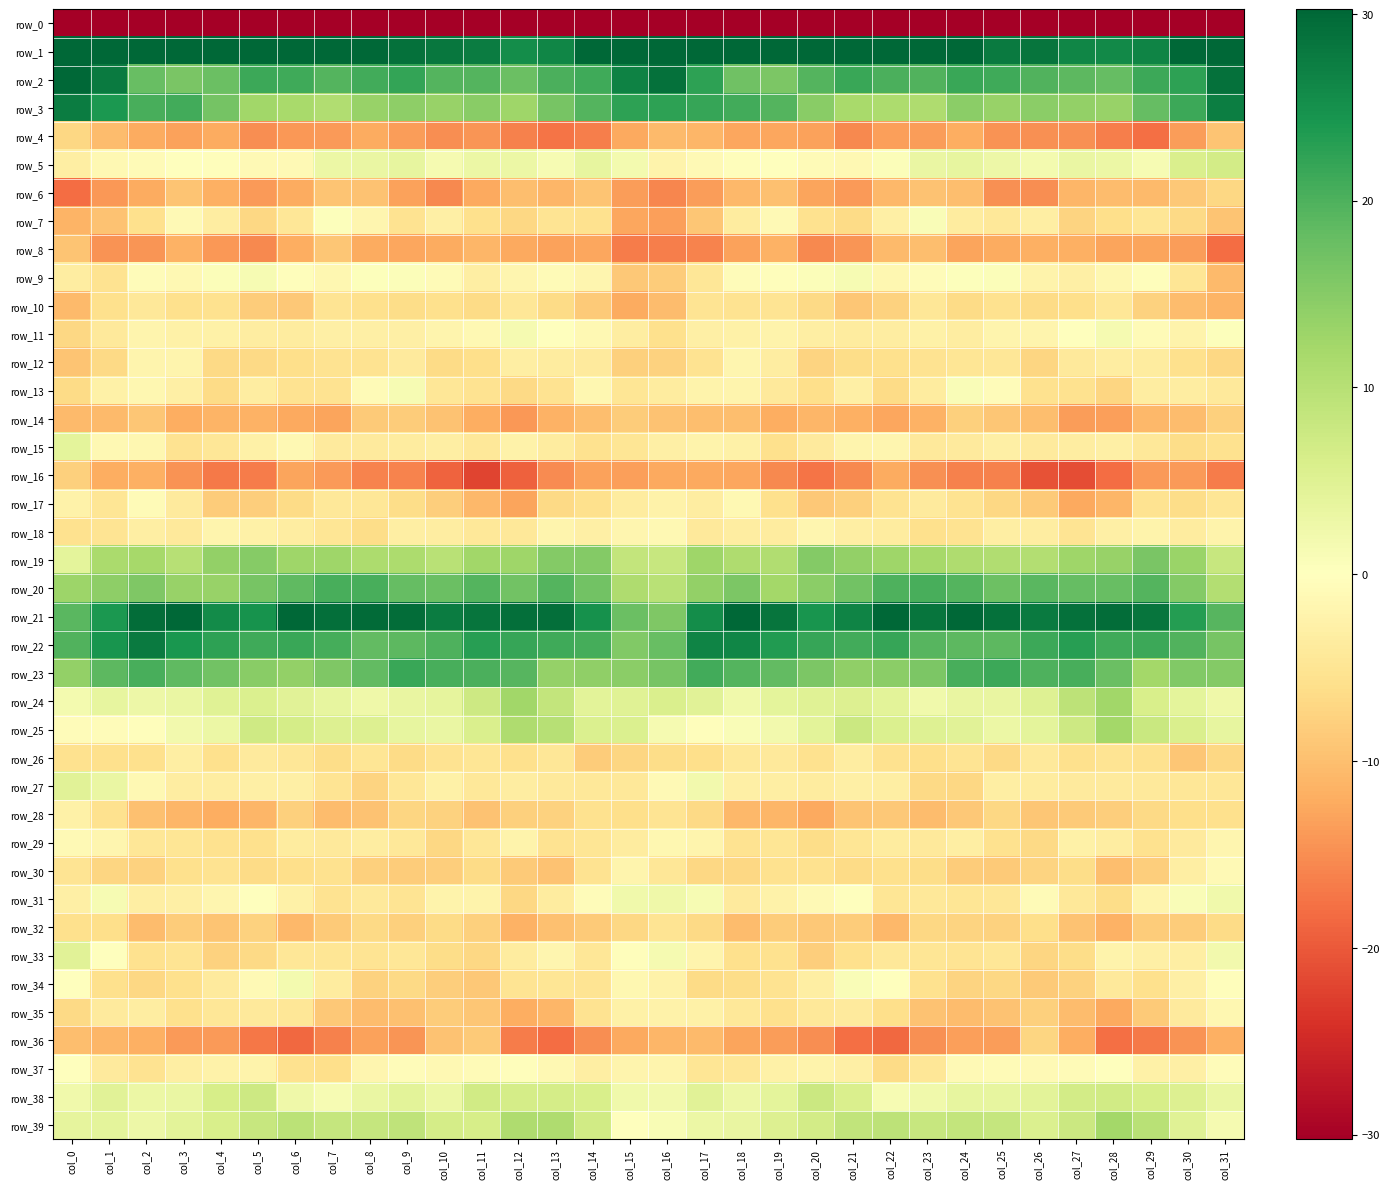

Reading left to right, transcribe all the data shown in this chart.

row_0: col_0=-253.5	col_1=-235.9	col_2=-239.4	col_3=-234.7	col_4=-234.1	col_5=-237.2	col_6=-236.9	col_7=-236.1	col_8=-235.8	col_9=-235.4	col_10=-235.0	col_11=-235.1	col_12=-233.4	col_13=-231.2	col_14=-229.7	col_15=-212.5	col_16=-215.0	col_17=-237.0	col_18=-237.3	col_19=-233.8	col_20=-235.5	col_21=-237.2	col_22=-236.8	col_23=-236.0	col_24=-235.3	col_25=-235.5	col_26=-235.1	col_27=-234.7	col_28=-231.9	col_29=-231.8	col_30=-226.1	col_31=-232.2
row_1: col_0=63.3	col_1=43.8	col_2=34.2	col_3=33.3	col_4=31.0	col_5=31.7	col_6=36.4	col_7=37.3	col_8=33.6	col_9=29.0	col_10=28.2	col_11=27.5	col_12=25.4	col_13=26.4	col_14=30.1	col_15=53.1	col_16=57.7	col_17=38.6	col_18=34.8	col_19=31.9	col_20=31.1	col_21=33.1	col_22=37.7	col_23=36.1	col_24=32.0	col_25=27.8	col_26=28.5	col_27=26.3	col_28=25.9	col_29=26.6	col_30=36.3	col_31=55.6
row_2: col_0=39.4	col_1=27.7	col_2=17.8	col_3=16.3	col_4=17.6	col_5=21.4	col_6=21.1	col_7=19.5	col_8=20.8	col_9=22.2	col_10=19.6	col_11=19.5	col_12=17.5	col_13=20.1	col_14=21.1	col_15=26.7	col_16=28.9	col_17=22.6	col_18=17.1	col_19=15.9	col_20=19.5	col_21=21.6	col_22=20.2	col_23=19.7	col_24=21.7	col_25=21.2	col_26=19.6	col_27=18.9	col_28=18.0	col_29=21.4	col_30=22.5	col_31=29.1
row_3: col_0=27.5	col_1=24.1	col_2=20.4	col_3=20.9	col_4=16.7	col_5=12.4	col_6=11.7	col_7=10.7	col_8=13.2	col_9=14.3	col_10=13.5	col_11=14.7	col_12=12.6	col_13=16.3	col_14=19.4	col_15=22.5	col_16=22.7	col_17=21.7	col_18=20.8	col_19=19.5	col_20=14.8	col_21=11.6	col_22=11.3	col_23=11.0	col_24=14.5	col_25=13.4	col_26=14.5	col_27=13.8	col_28=13.4	col_29=18.1	col_30=21.5	col_31=27.3
row_4: col_0=-7.0	col_1=-10.2	col_2=-12.1	col_3=-13.1	col_4=-12.1	col_5=-15.1	col_6=-13.9	col_7=-13.7	col_8=-12.2	col_9=-13.6	col_10=-15.1	col_11=-14.4	col_12=-16.2	col_13=-17.4	col_14=-16.4	col_15=-12.5	col_16=-10.6	col_17=-11.1	col_18=-12.5	col_19=-12.7	col_20=-13.1	col_21=-15.5	col_22=-13.5	col_23=-13.6	col_24=-11.9	col_25=-14.6	col_26=-14.8	col_27=-14.8	col_28=-16.5	col_29=-17.9	col_30=-13.7	col_31=-9.3
row_5: col_0=-3.1	col_1=-1.2	col_2=-0.8	col_3=0.1	col_4=-0.3	col_5=-1.1	col_6=-1.0	col_7=3.0	col_8=3.1	col_9=3.6	col_10=1.5	col_11=3.0	col_12=3.0	col_13=1.4	col_14=3.7	col_15=1.8	col_16=-2.2	col_17=-1.1	col_18=-0.3	col_19=0.2	col_20=-0.9	col_21=-1.4	col_22=0.5	col_23=3.2	col_24=3.7	col_25=2.7	col_26=1.8	col_27=3.1	col_28=2.9	col_29=1.2	col_30=5.7	col_31=6.8
row_6: col_0=-18.0	col_1=-14.1	col_2=-12.2	col_3=-9.4	col_4=-11.7	col_5=-13.9	col_6=-12.2	col_7=-9.3	col_8=-9.6	col_9=-13.0	col_10=-15.5	col_11=-12.4	col_12=-10.0	col_13=-11.0	col_14=-9.4	col_15=-13.6	col_16=-15.7	col_17=-13.6	col_18=-10.9	col_19=-9.8	col_20=-12.9	col_21=-13.7	col_22=-10.8	col_23=-9.5	col_24=-10.1	col_25=-14.8	col_26=-14.9	col_27=-11.0	col_28=-10.2	col_29=-10.5	col_30=-8.8	col_31=-7.1
row_7: col_0=-11.2	col_1=-9.5	col_2=-5.7	col_3=-1.1	col_4=-3.4	col_5=-7.1	col_6=-4.5	col_7=0.4	col_8=-1.7	col_9=-5.3	col_10=-3.0	col_11=-5.7	col_12=-7.0	col_13=-5.2	col_14=-5.5	col_15=-12.7	col_16=-13.4	col_17=-9.1	col_18=-3.7	col_19=-1.2	col_20=-5.5	col_21=-6.6	col_22=-2.9	col_23=0.8	col_24=-3.8	col_25=-4.5	col_26=-3.3	col_27=-7.4	col_28=-6.0	col_29=-4.8	col_30=-6.7	col_31=-9.3
row_8: col_0=-9.4	col_1=-14.4	col_2=-14.2	col_3=-11.4	col_4=-14.0	col_5=-15.4	col_6=-11.9	col_7=-9.2	col_8=-12.2	col_9=-12.6	col_10=-12.3	col_11=-11.0	col_12=-12.3	col_13=-13.2	col_14=-12.7	col_15=-16.6	col_16=-16.5	col_17=-16.0	col_18=-13.0	col_19=-11.6	col_20=-15.6	col_21=-14.3	col_22=-10.4	col_23=-10.0	col_24=-13.0	col_25=-12.2	col_26=-11.6	col_27=-11.6	col_28=-12.8	col_29=-12.9	col_30=-13.6	col_31=-18.2
row_9: col_0=-3.5	col_1=-5.2	col_2=-0.7	col_3=-1.2	col_4=0.5	col_5=1.3	col_6=-0.4	col_7=-1.5	col_8=0.4	col_9=0.5	col_10=-0.9	col_11=-3.3	col_12=-1.8	col_13=-0.8	col_14=-1.8	col_15=-9.0	col_16=-8.5	col_17=-4.5	col_18=-0.6	col_19=-0.4	col_20=0.5	col_21=1.2	col_22=-1.5	col_23=-0.7	col_24=0.4	col_25=0.6	col_26=-2.2	col_27=-3.0	col_28=-1.5	col_29=-0.5	col_30=-4.8	col_31=-10.6
row_10: col_0=-10.5	col_1=-5.7	col_2=-4.5	col_3=-5.8	col_4=-5.5	col_5=-8.3	col_6=-8.9	col_7=-5.2	col_8=-5.9	col_9=-6.2	col_10=-5.7	col_11=-6.5	col_12=-4.6	col_13=-6.5	col_14=-8.7	col_15=-12.1	col_16=-10.4	col_17=-5.0	col_18=-5.4	col_19=-5.2	col_20=-6.8	col_21=-9.1	col_22=-7.6	col_23=-4.7	col_24=-6.6	col_25=-5.5	col_26=-6.4	col_27=-6.0	col_28=-4.7	col_29=-7.7	col_30=-10.3	col_31=-11.3
row_11: col_0=-6.9	col_1=-4.1	col_2=-1.9	col_3=-2.7	col_4=-2.7	col_5=-3.3	col_6=-3.7	col_7=-2.8	col_8=-3.0	col_9=-2.9	col_10=-1.9	col_11=-1.3	col_12=1.5	col_13=0.1	col_14=-1.3	col_15=-3.4	col_16=-5.9	col_17=-2.9	col_18=-2.8	col_19=-2.3	col_20=-3.1	col_21=-3.6	col_22=-3.4	col_23=-2.6	col_24=-3.4	col_25=-2.1	col_26=-2.1	col_27=-0.2	col_28=1.6	col_29=-0.9	col_30=-2.1	col_31=0.3
row_12: col_0=-9.4	col_1=-6.7	col_2=-2.1	col_3=-2.0	col_4=-6.8	col_5=-6.6	col_6=-6.1	col_7=-5.2	col_8=-5.3	col_9=-3.9	col_10=-6.6	col_11=-6.1	col_12=-3.2	col_13=-3.6	col_14=-3.9	col_15=-7.9	col_16=-7.7	col_17=-5.2	col_18=-1.7	col_19=-3.5	col_20=-7.4	col_21=-6.3	col_22=-5.9	col_23=-5.2	col_24=-4.7	col_25=-4.6	col_26=-7.3	col_27=-4.2	col_28=-3.3	col_29=-3.7	col_30=-5.8	col_31=-6.9
row_13: col_0=-6.4	col_1=-2.8	col_2=-1.6	col_3=-2.9	col_4=-6.5	col_5=-3.5	col_6=-5.3	col_7=-5.4	col_8=-0.8	col_9=1.2	col_10=-4.7	col_11=-5.4	col_12=-6.8	col_13=-5.4	col_14=-1.5	col_15=-4.9	col_16=-3.7	col_17=-2.3	col_18=-2.0	col_19=-4.2	col_20=-6.0	col_21=-3.0	col_22=-6.5	col_23=-3.8	col_24=0.8	col_25=-0.7	col_26=-5.6	col_27=-5.5	col_28=-7.1	col_29=-3.5	col_30=-3.3	col_31=-4.2
row_14: col_0=-10.4	col_1=-10.5	col_2=-9.0	col_3=-11.9	col_4=-11.1	col_5=-11.6	col_6=-12.4	col_7=-12.8	col_8=-8.7	col_9=-8.3	col_10=-9.7	col_11=-12.0	col_12=-14.2	col_13=-11.4	col_14=-9.9	col_15=-8.4	col_16=-9.6	col_17=-10.0	col_18=-10.0	col_19=-11.9	col_20=-11.0	col_21=-11.8	col_22=-12.6	col_23=-11.4	col_24=-7.8	col_25=-9.0	col_26=-9.9	col_27=-13.5	col_28=-13.4	col_29=-10.9	col_30=-10.3	col_31=-8.0
row_15: col_0=4.2	col_1=-1.3	col_2=-1.4	col_3=-5.4	col_4=-4.7	col_5=-2.8	col_6=-1.4	col_7=-3.8	col_8=-4.0	col_9=-3.8	col_10=-3.3	col_11=-4.4	col_12=-2.6	col_13=-3.6	col_14=-5.6	col_15=-4.9	col_16=-3.0	col_17=-2.1	col_18=-2.6	col_19=-5.8	col_20=-3.8	col_21=-2.0	col_22=-1.8	col_23=-4.2	col_24=-4.0	col_25=-3.1	col_26=-3.9	col_27=-3.5	col_28=-3.0	col_29=-4.4	col_30=-6.3	col_31=-5.6
row_16: col_0=-8.0	col_1=-12.0	col_2=-11.6	col_3=-14.5	col_4=-16.8	col_5=-16.6	col_6=-12.8	col_7=-13.7	col_8=-16.0	col_9=-16.0	col_10=-19.0	col_11=-22.2	col_12=-19.1	col_13=-15.2	col_14=-13.1	col_15=-13.3	col_16=-12.5	col_17=-12.4	col_18=-12.6	col_19=-15.5	col_20=-17.3	col_21=-15.5	col_22=-12.1	col_23=-14.7	col_24=-16.2	col_25=-16.2	col_26=-20.7	col_27=-21.1	col_28=-18.2	col_29=-13.8	col_30=-13.8	col_31=-16.8
row_17: col_0=-2.6	col_1=-4.9	col_2=-0.8	col_3=-3.8	col_4=-8.4	col_5=-8.2	col_6=-6.5	col_7=-4.4	col_8=-4.6	col_9=-6.3	col_10=-8.1	col_11=-10.7	col_12=-12.9	col_13=-6.7	col_14=-5.8	col_15=-3.6	col_16=-2.5	col_17=-3.5	col_18=-1.3	col_19=-5.7	col_20=-9.0	col_21=-7.9	col_22=-5.3	col_23=-4.0	col_24=-5.3	col_25=-7.0	col_26=-8.6	col_27=-12.4	col_28=-11.0	col_29=-5.3	col_30=-6.3	col_31=-4.7
row_18: col_0=-5.6	col_1=-5.1	col_2=-3.3	col_3=-4.1	col_4=-2.0	col_5=-2.7	col_6=-3.4	col_7=-4.9	col_8=-6.3	col_9=-3.3	col_10=-3.5	col_11=-4.5	col_12=-4.4	col_13=-2.0	col_14=-3.0	col_15=-1.8	col_16=-1.3	col_17=-4.2	col_18=-3.4	col_19=-3.6	col_20=-1.7	col_21=-3.1	col_22=-3.7	col_23=-5.8	col_24=-5.3	col_25=-3.2	col_26=-3.5	col_27=-5.1	col_28=-3.0	col_29=-2.3	col_30=-3.7	col_31=-2.1
row_19: col_0=4.2	col_1=11.5	col_2=12.0	col_3=10.0	col_4=13.8	col_5=15.0	col_6=12.5	col_7=12.6	col_8=11.1	col_9=11.2	col_10=9.9	col_11=12.4	col_12=12.5	col_13=15.2	col_14=15.1	col_15=8.7	col_16=8.1	col_17=12.6	col_18=11.1	col_19=10.8	col_20=15.1	col_21=13.9	col_22=12.8	col_23=12.0	col_24=10.9	col_25=10.8	col_26=10.6	col_27=12.6	col_28=13.3	col_29=16.1	col_30=13.0	col_31=8.2
row_20: col_0=12.9	col_1=14.3	col_2=15.8	col_3=13.4	col_4=13.2	col_5=16.4	col_6=18.6	col_7=20.3	col_8=20.4	col_9=18.0	col_10=17.6	col_11=19.5	col_12=17.0	col_13=19.4	col_14=16.9	col_15=10.9	col_16=9.8	col_17=13.9	col_18=16.0	col_19=12.2	col_20=14.5	col_21=17.0	col_22=19.9	col_23=20.5	col_24=19.5	col_25=17.3	col_26=19.1	col_27=18.2	col_28=17.7	col_29=19.4	col_30=15.2	col_31=10.6
row_21: col_0=18.9	col_1=23.9	col_2=29.4	col_3=30.0	col_4=25.7	col_5=24.7	col_6=30.2	col_7=29.1	col_8=29.7	col_9=29.5	col_10=27.6	col_11=28.5	col_12=29.3	col_13=29.2	col_14=24.9	col_15=17.6	col_16=15.6	col_17=25.4	col_18=30.5	col_19=28.5	col_20=24.4	col_21=26.6	col_22=30.8	col_23=28.5	col_24=30.2	col_25=28.8	col_26=27.8	col_27=28.8	col_28=29.4	col_29=28.4	col_30=23.2	col_31=19.3
row_22: col_0=19.7	col_1=24.5	col_2=27.8	col_3=24.3	col_4=22.5	col_5=21.1	col_6=21.7	col_7=20.8	col_8=18.3	col_9=18.8	col_10=20.0	col_11=23.0	col_12=21.8	col_13=21.1	col_14=20.6	col_15=15.5	col_16=17.9	col_17=26.7	col_18=26.3	col_19=23.6	col_20=22.0	col_21=20.9	col_22=21.9	col_23=19.3	col_24=18.8	col_25=18.8	col_26=21.4	col_27=23.0	col_28=21.2	col_29=21.3	col_30=19.7	col_31=16.4
row_23: col_0=13.8	col_1=18.8	col_2=20.4	col_3=18.6	col_4=17.0	col_5=14.7	col_6=13.9	col_7=15.7	col_8=18.4	col_9=21.7	col_10=20.5	col_11=20.2	col_12=19.3	col_13=13.6	col_14=14.1	col_15=14.6	col_16=16.4	col_17=20.9	col_18=19.4	col_19=18.2	col_20=15.9	col_21=14.1	col_22=14.6	col_23=16.0	col_24=20.4	col_25=21.3	col_26=20.0	col_27=20.3	col_28=17.7	col_29=12.2	col_30=15.4	col_31=15.2
row_24: col_0=1.8	col_1=3.7	col_2=2.7	col_3=3.2	col_4=4.8	col_5=5.4	col_6=4.6	col_7=3.6	col_8=2.6	col_9=3.5	col_10=4.0	col_11=7.5	col_12=12.4	col_13=8.7	col_14=4.5	col_15=4.9	col_16=5.7	col_17=4.6	col_18=2.3	col_19=4.1	col_20=4.9	col_21=5.4	col_22=4.3	col_23=2.3	col_24=3.4	col_25=3.3	col_26=5.1	col_27=9.4	col_28=12.3	col_29=6.1	col_30=4.2	col_31=2.4
row_25: col_0=-0.5	col_1=-0.6	col_2=-0.3	col_3=1.9	col_4=3.0	col_5=7.2	col_6=6.4	col_7=5.3	col_8=5.2	col_9=3.6	col_10=3.2	col_11=5.9	col_12=11.1	col_13=10.1	col_14=5.7	col_15=5.6	col_16=1.6	col_17=-0.4	col_18=0.9	col_19=2.1	col_20=4.3	col_21=7.8	col_22=5.5	col_23=5.1	col_24=4.7	col_25=2.9	col_26=4.2	col_27=7.5	col_28=12.1	col_29=7.8	col_30=5.9	col_31=3.7
row_26: col_0=-5.5	col_1=-5.8	col_2=-5.8	col_3=-3.3	col_4=-5.8	col_5=-3.8	col_6=-4.7	col_7=-6.2	col_8=-4.9	col_9=-6.5	col_10=-5.2	col_11=-4.9	col_12=-5.9	col_13=-4.5	col_14=-8.4	col_15=-7.3	col_16=-6.2	col_17=-6.0	col_18=-4.4	col_19=-4.2	col_20=-5.6	col_21=-3.5	col_22=-5.5	col_23=-6.0	col_24=-5.1	col_25=-6.8	col_26=-4.2	col_27=-5.8	col_28=-5.2	col_29=-5.5	col_30=-9.0	col_31=-6.9
row_27: col_0=4.5	col_1=3.1	col_2=-1.4	col_3=-3.3	col_4=-3.5	col_5=-3.1	col_6=-3.0	col_7=-5.2	col_8=-7.4	col_9=-4.7	col_10=-2.7	col_11=-4.4	col_12=-3.5	col_13=-4.2	col_14=-4.3	col_15=-4.3	col_16=-1.2	col_17=2.1	col_18=-3.1	col_19=-3.3	col_20=-3.6	col_21=-3.0	col_22=-3.2	col_23=-6.6	col_24=-6.9	col_25=-3.2	col_26=-3.6	col_27=-4.0	col_28=-3.8	col_29=-4.2	col_30=-4.6	col_31=-4.7
row_28: col_0=-2.8	col_1=-5.6	col_2=-9.7	col_3=-11.1	col_4=-11.8	col_5=-10.9	col_6=-7.9	col_7=-10.3	col_8=-9.6	col_9=-7.3	col_10=-7.8	col_11=-9.6	col_12=-7.9	col_13=-7.7	col_14=-5.6	col_15=-6.1	col_16=-5.2	col_17=-6.8	col_18=-10.8	col_19=-11.1	col_20=-12.3	col_21=-9.3	col_22=-8.9	col_23=-10.2	col_24=-8.9	col_25=-6.9	col_26=-9.0	col_27=-8.7	col_28=-8.1	col_29=-6.8	col_30=-6.0	col_31=-5.8
row_29: col_0=-1.1	col_1=-1.7	col_2=-4.7	col_3=-4.9	col_4=-5.6	col_5=-5.9	col_6=-3.6	col_7=-4.2	col_8=-3.3	col_9=-4.3	col_10=-6.9	col_11=-4.5	col_12=-2.2	col_13=-5.3	col_14=-4.8	col_15=-3.7	col_16=-1.5	col_17=-1.9	col_18=-5.3	col_19=-4.8	col_20=-6.3	col_21=-4.9	col_22=-3.7	col_23=-4.1	col_24=-3.2	col_25=-5.6	col_26=-6.8	col_27=-2.7	col_28=-3.4	col_29=-5.6	col_30=-4.0	col_31=-1.9
row_30: col_0=-5.0	col_1=-7.3	col_2=-7.6	col_3=-5.8	col_4=-5.3	col_5=-6.4	col_6=-6.1	col_7=-5.5	col_8=-7.9	col_9=-8.5	col_10=-8.1	col_11=-6.5	col_12=-8.7	col_13=-9.6	col_14=-5.4	col_15=-2.0	col_16=-4.5	col_17=-6.9	col_18=-7.0	col_19=-5.5	col_20=-5.6	col_21=-6.4	col_22=-5.8	col_23=-6.2	col_24=-8.5	col_25=-8.7	col_26=-7.5	col_27=-6.2	col_28=-10.1	col_29=-8.1	col_30=-3.1	col_31=-1.0
row_31: col_0=-3.0	col_1=1.3	col_2=-3.1	col_3=-3.0	col_4=-1.7	col_5=0.2	col_6=-2.8	col_7=-5.4	col_8=-4.1	col_9=-5.1	col_10=-2.2	col_11=-2.3	col_12=-7.0	col_13=-3.6	col_14=-0.7	col_15=2.2	col_16=2.5	col_17=1.3	col_18=-3.9	col_19=-2.5	col_20=-0.9	col_21=0.0	col_22=-4.9	col_23=-4.5	col_24=-4.8	col_25=-4.7	col_26=-0.9	col_27=-4.4	col_28=-6.3	col_29=-2.0	col_30=0.7	col_31=2.3
row_32: col_0=-5.8	col_1=-6.0	col_2=-10.4	col_3=-8.3	col_4=-9.3	col_5=-7.6	col_6=-10.9	col_7=-8.6	col_8=-6.7	col_9=-8.0	col_10=-6.5	col_11=-7.8	col_12=-11.4	col_13=-9.7	col_14=-8.7	col_15=-6.9	col_16=-5.1	col_17=-6.7	col_18=-10.2	col_19=-8.3	col_20=-8.8	col_21=-8.4	col_22=-10.8	col_23=-7.1	col_24=-7.4	col_25=-7.7	col_26=-6.0	col_27=-9.6	col_28=-11.5	col_29=-8.5	col_30=-8.4	col_31=-6.5
row_33: col_0=4.6	col_1=-0.0	col_2=-5.7	col_3=-5.2	col_4=-7.6	col_5=-6.8	col_6=-4.7	col_7=-4.8	col_8=-5.1	col_9=-4.6	col_10=-6.2	col_11=-7.0	col_12=-3.6	col_13=-1.9	col_14=-4.5	col_15=-0.4	col_16=1.5	col_17=-1.9	col_18=-5.8	col_19=-5.6	col_20=-8.2	col_21=-5.7	col_22=-4.5	col_23=-4.9	col_24=-5.0	col_25=-4.6	col_26=-7.1	col_27=-6.2	col_28=-2.3	col_29=-2.9	col_30=-3.2	col_31=2.0
row_34: col_0=-0.1	col_1=-5.7	col_2=-7.1	col_3=-5.7	col_4=-3.9	col_5=-1.0	col_6=1.8	col_7=-3.7	col_8=-7.6	col_9=-6.8	col_10=-8.1	col_11=-8.8	col_12=-5.2	col_13=-4.9	col_14=-5.1	col_15=-1.4	col_16=-2.5	col_17=-6.5	col_18=-6.3	col_19=-5.2	col_20=-3.1	col_21=0.7	col_22=0.2	col_23=-5.6	col_24=-7.4	col_25=-6.9	col_26=-8.7	col_27=-7.8	col_28=-4.2	col_29=-5.9	col_30=-3.0	col_31=-0.4
row_35: col_0=-6.7	col_1=-3.8	col_2=-3.5	col_3=-5.9	col_4=-4.5	col_5=-4.2	col_6=-4.6	col_7=-8.8	col_8=-10.4	col_9=-9.7	col_10=-8.3	col_11=-9.0	col_12=-11.9	col_13=-11.0	col_14=-5.3	col_15=-2.6	col_16=-2.6	col_17=-2.7	col_18=-4.4	col_19=-5.8	col_20=-4.4	col_21=-4.0	col_22=-6.0	col_23=-9.6	col_24=-10.2	col_25=-9.5	col_26=-7.9	col_27=-10.3	col_28=-12.3	col_29=-8.6	col_30=-4.0	col_31=-1.5
row_36: col_0=-10.1	col_1=-10.9	col_2=-11.8	col_3=-13.8	col_4=-13.8	col_5=-17.2	col_6=-18.7	col_7=-16.3	col_8=-13.2	col_9=-14.2	col_10=-9.5	col_11=-8.7	col_12=-16.6	col_13=-18.0	col_14=-15.0	col_15=-12.4	col_16=-11.0	col_17=-10.6	col_18=-12.8	col_19=-13.6	col_20=-15.1	col_21=-17.7	col_22=-18.4	col_23=-14.7	col_24=-13.4	col_25=-13.6	col_26=-7.2	col_27=-12.0	col_28=-17.8	col_29=-16.9	col_30=-14.4	col_31=-11.8
row_37: col_0=-0.1	col_1=-4.0	col_2=-5.3	col_3=-3.1	col_4=-2.5	col_5=-2.3	col_6=-5.5	col_7=-6.1	col_8=-1.7	col_9=-0.5	col_10=-1.2	col_11=-0.7	col_12=-0.3	col_13=-1.4	col_14=-3.2	col_15=-2.0	col_16=-2.0	col_17=-4.7	col_18=-4.6	col_19=-2.7	col_20=-2.3	col_21=-3.0	col_22=-6.4	col_23=-4.5	col_24=-1.0	col_25=-0.8	col_26=-1.0	col_27=-0.8	col_28=0.1	col_29=-2.7	col_30=-3.0	col_31=-0.6
row_38: col_0=2.2	col_1=4.6	col_2=2.9	col_3=3.1	col_4=6.3	col_5=7.5	col_6=2.5	col_7=1.3	col_8=3.3	col_9=4.4	col_10=3.0	col_11=6.9	col_12=6.5	col_13=6.4	col_14=6.0	col_15=2.3	col_16=2.1	col_17=4.7	col_18=2.6	col_19=4.1	col_20=7.7	col_21=5.8	col_22=1.4	col_23=2.2	col_24=3.7	col_25=3.7	col_26=4.4	col_27=6.7	col_28=6.9	col_29=6.2	col_30=5.3	col_31=3.1
row_39: col_0=4.0	col_1=4.1	col_2=2.8	col_3=4.5	col_4=6.0	col_5=8.2	col_6=9.5	col_7=8.3	col_8=8.3	col_9=9.1	col_10=6.5	col_11=6.1	col_12=11.0	col_13=11.0	col_14=6.9	col_15=-0.1	col_16=1.1	col_17=3.0	col_18=3.5	col_19=5.2	col_20=6.7	col_21=9.0	col_22=9.3	col_23=8.1	col_24=8.6	col_25=8.5	col_26=5.6	col_27=7.8	col_28=12.1	col_29=9.7	col_30=4.9	col_31=1.5